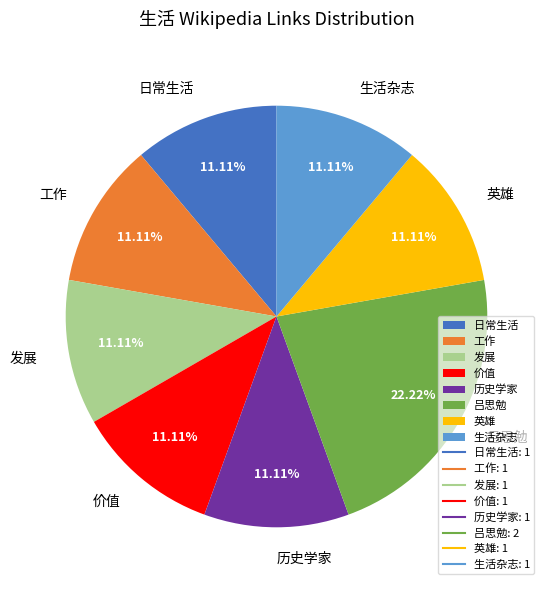

To the nearest percent, what percentage of the pie is 英雄?

11%